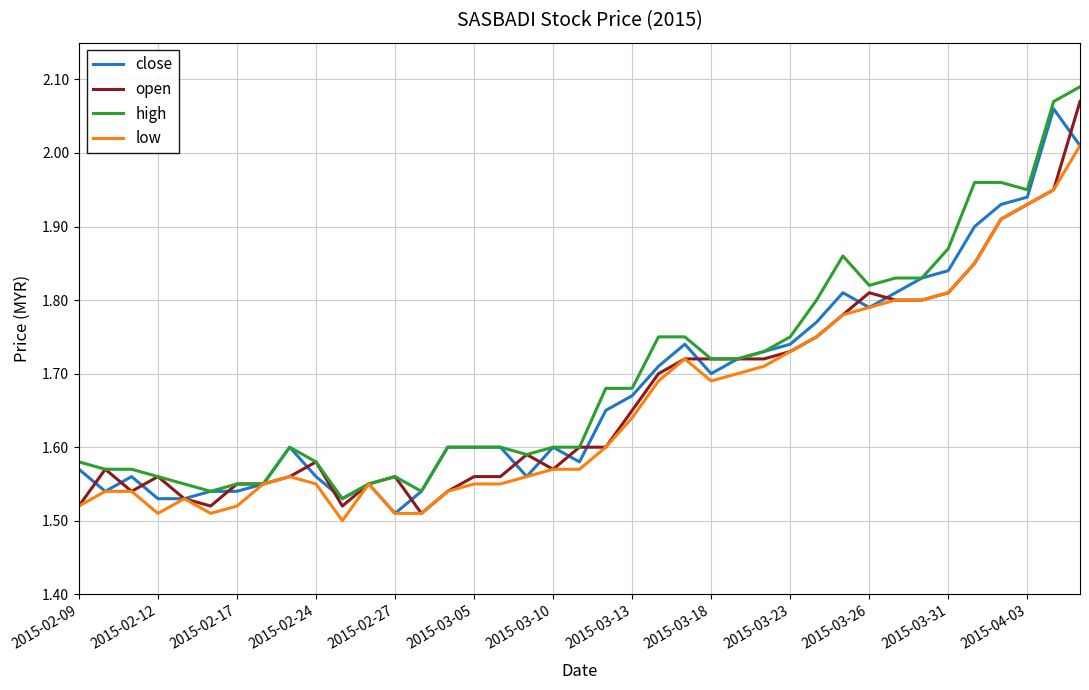

Rank the series by their average value, from lowest to highest.

low, open, close, high